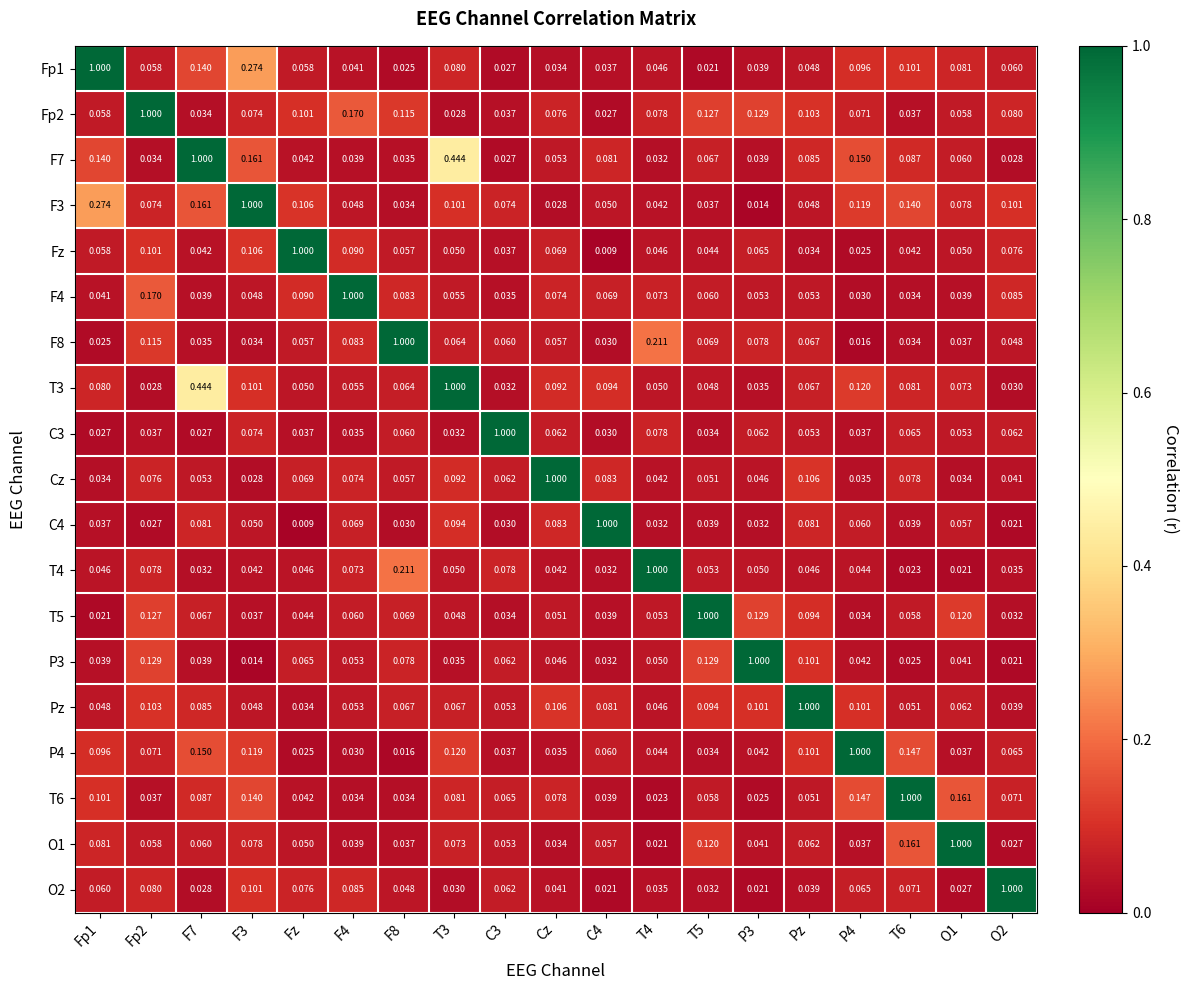

Is the value of Fp1 at T4 greater than the value of Pz at F4?

No